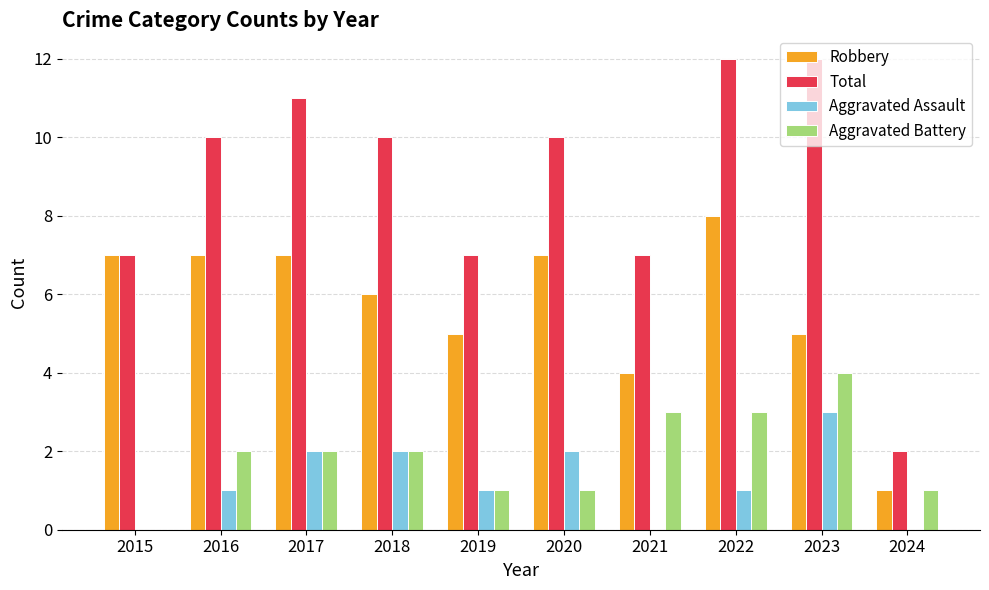

Is the value of Aggravated Battery at 2019 greater than the value of Total at 2016?

No